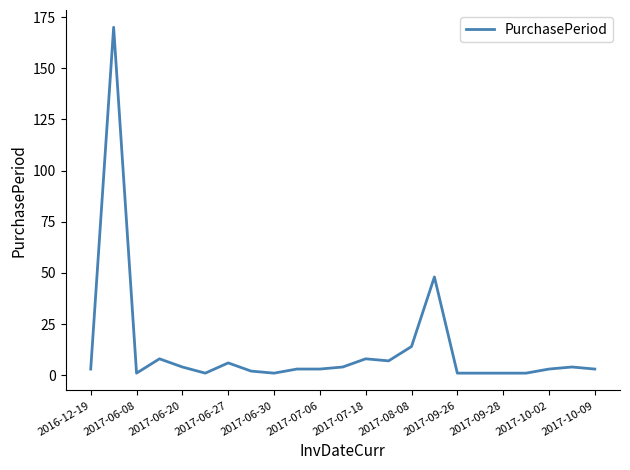

What is the maximum value shown in the chart?

170